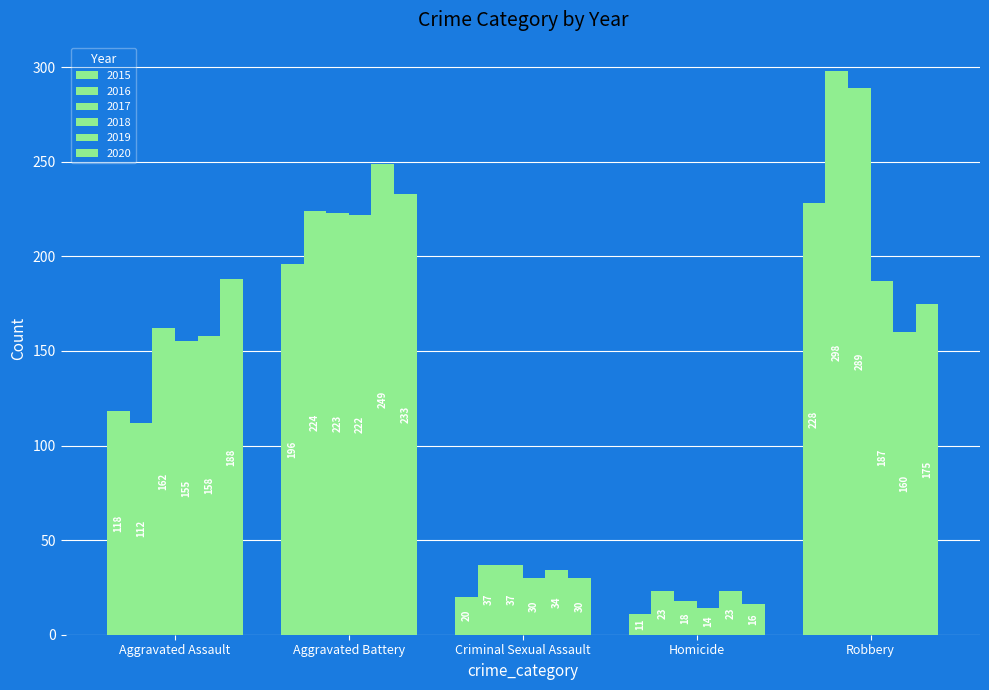

True or false: 2015 has a value of 16 at Homicide.

False